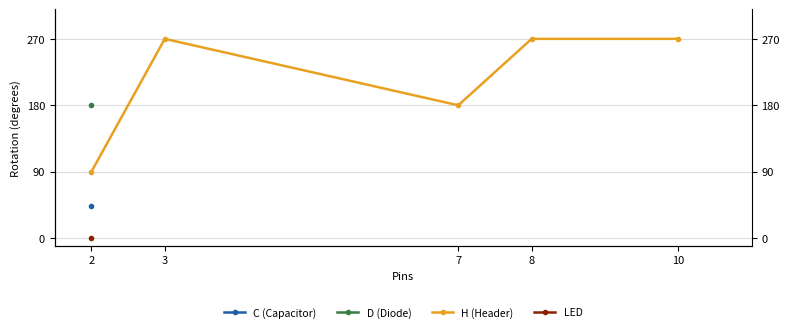

Where is the first local maximum?

3